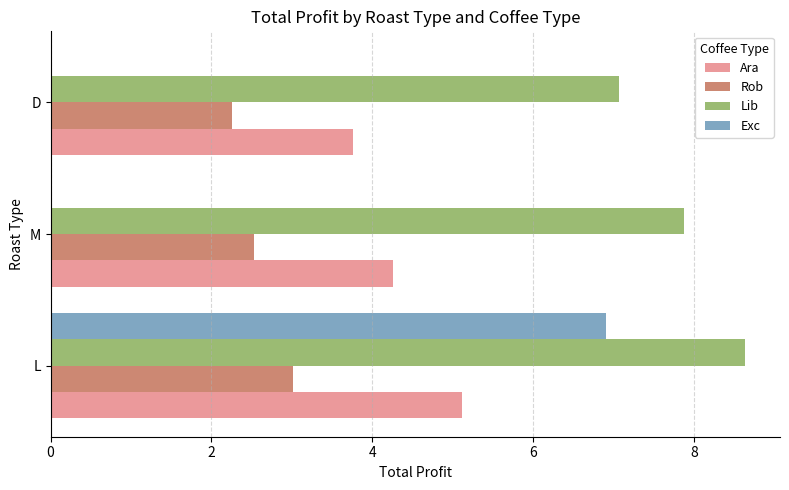

How many data points does each series have?

3